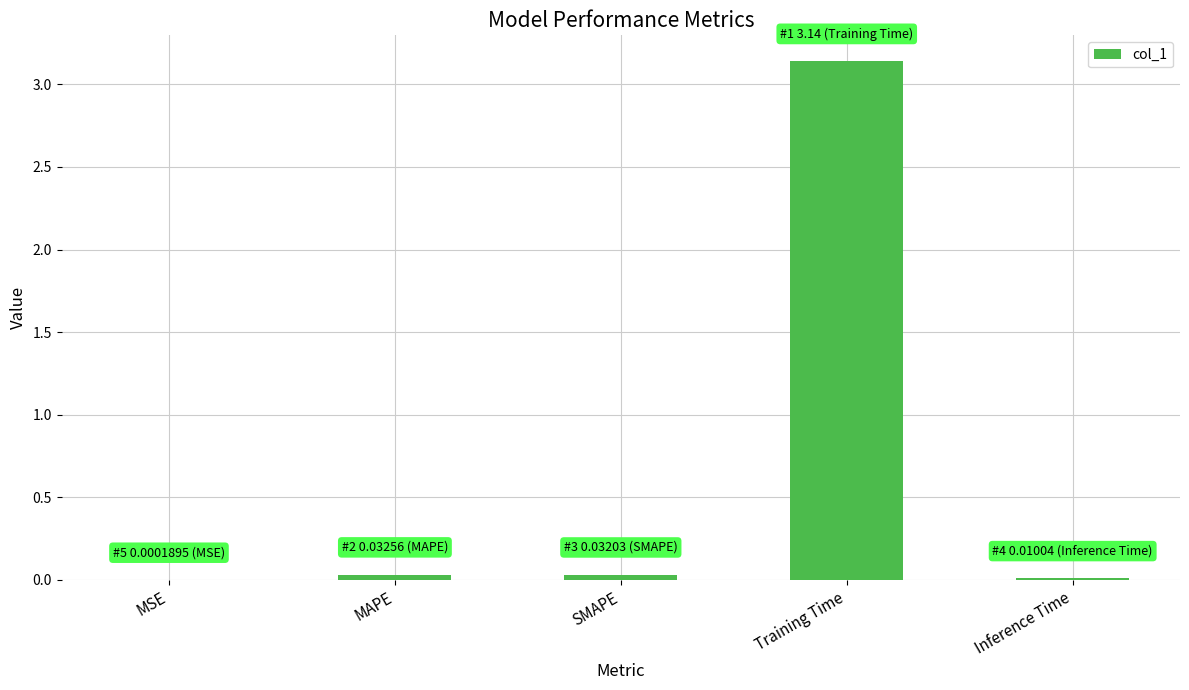

Count the number of data series in this chart.

1